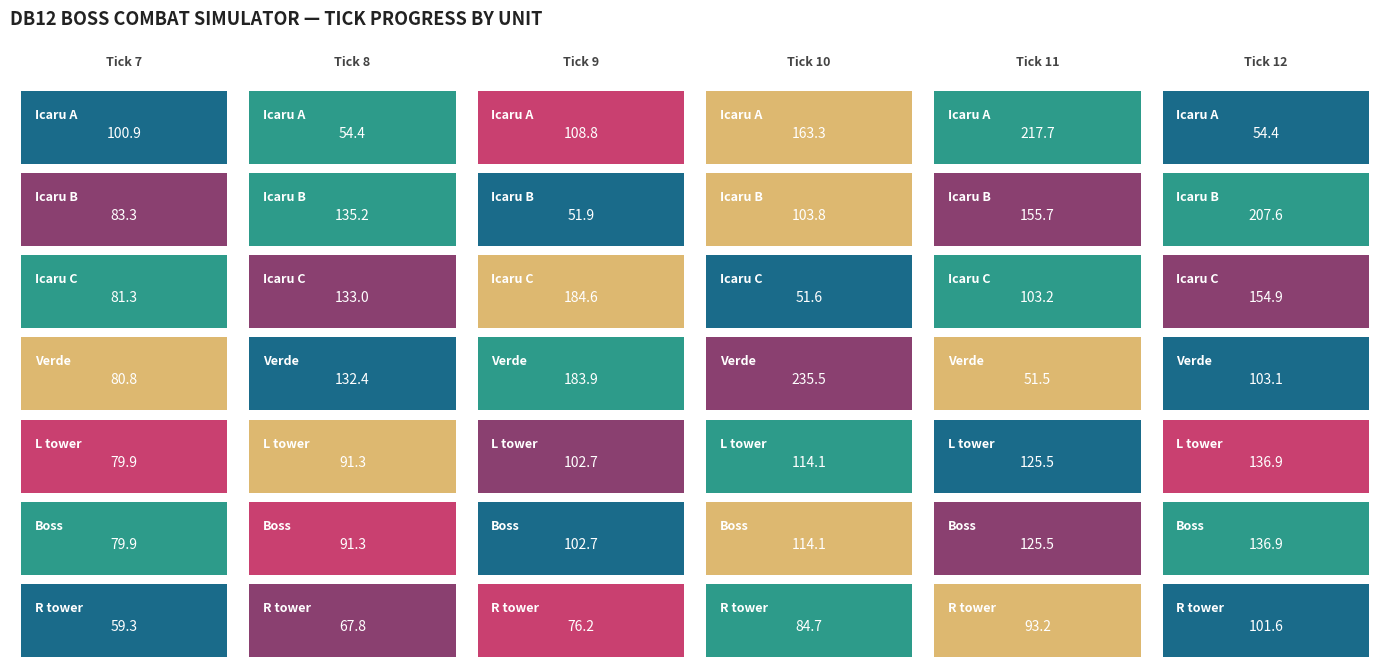

What is the highest value of the R tower series?

101.6